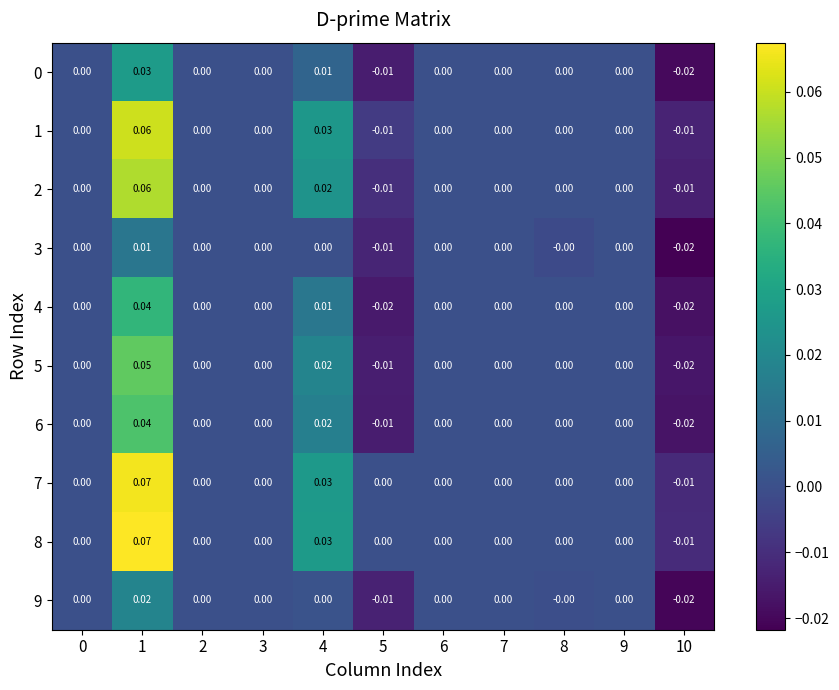

Is the value of 5 at 10 greater than the value of 0 at 0?

No